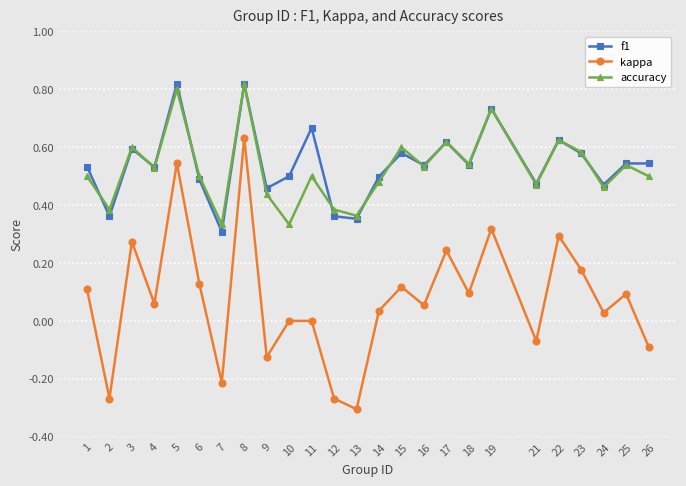

Which label corresponds to the smallest value in the chart?

13